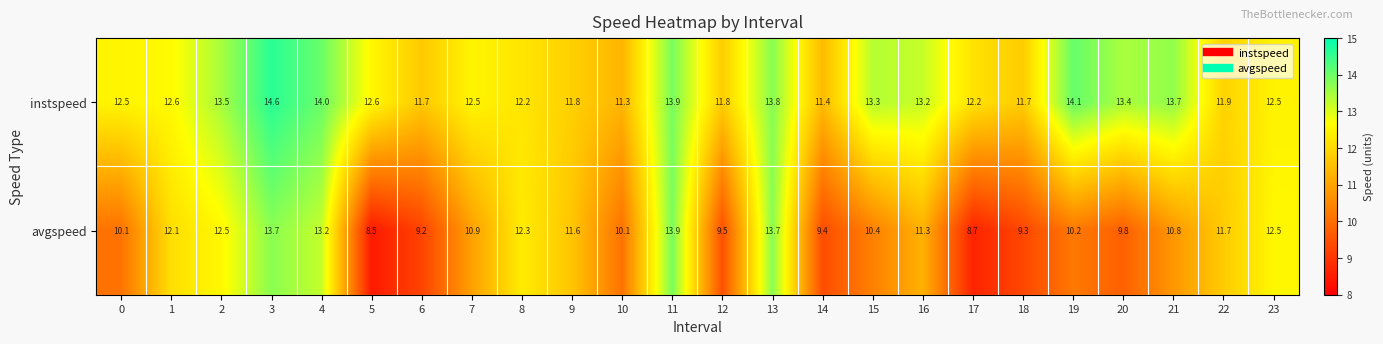

Is it true that instspeed equals 18.6 at 2?

False